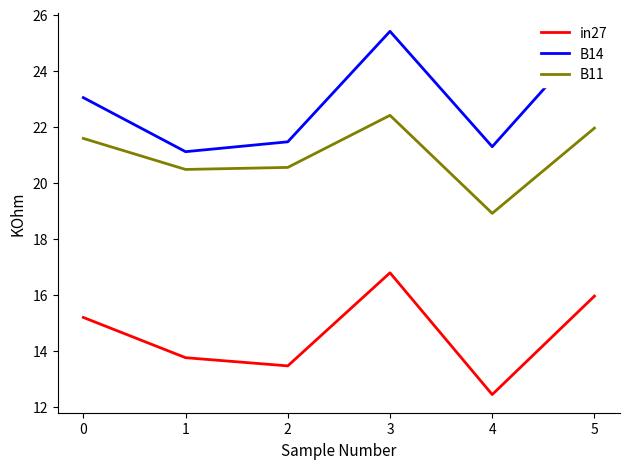

True or false: in27 and B14 cross at least once.

False